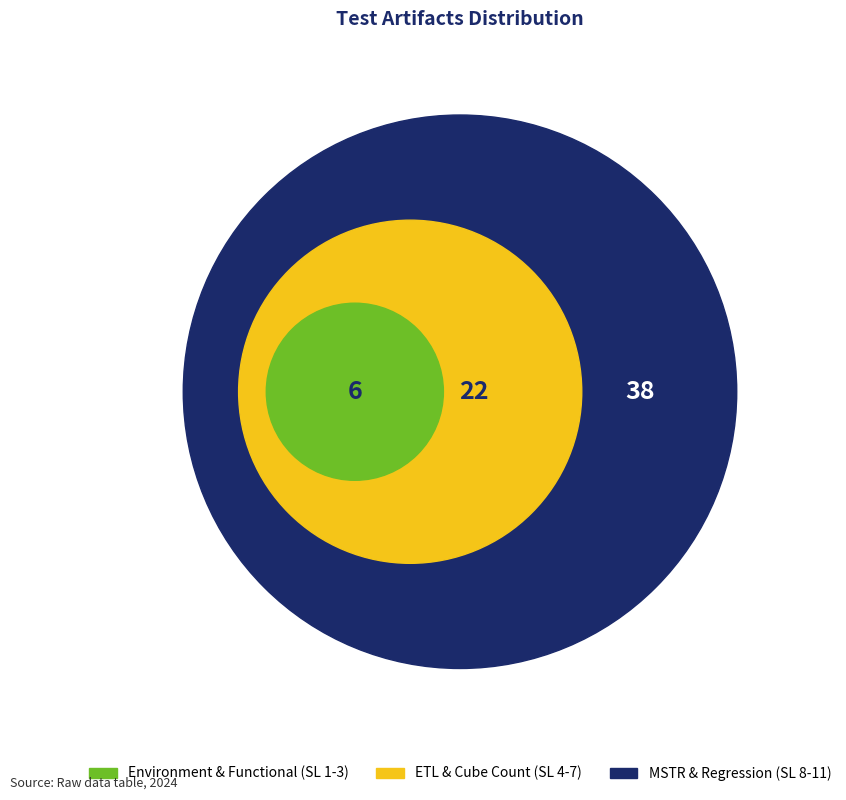

Is Environment and Statistics the majority of the pie?

No